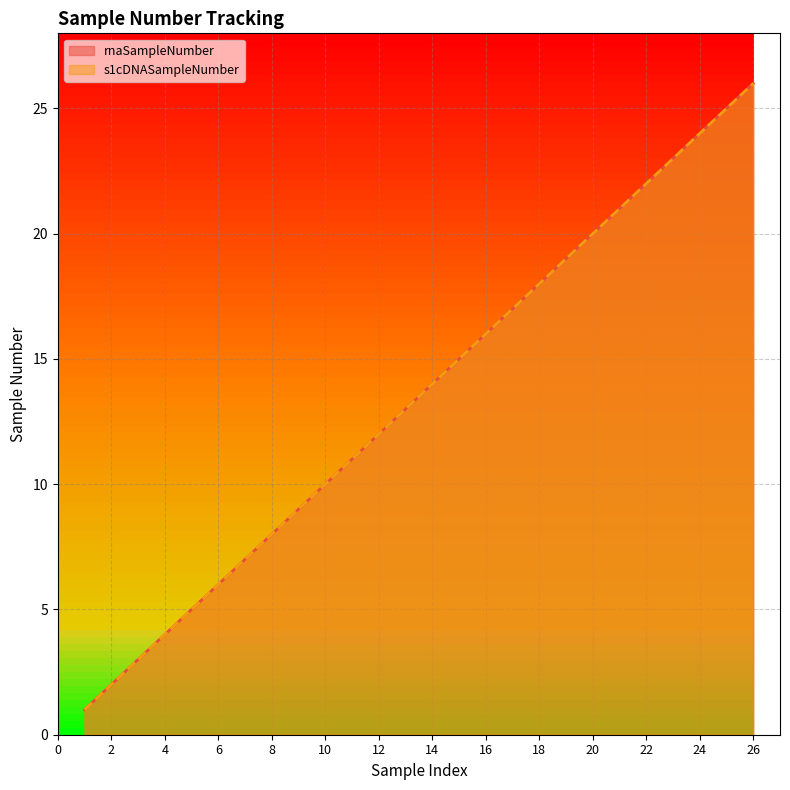

The value of rnaSampleNumber at 3 is 1. True or false?

False